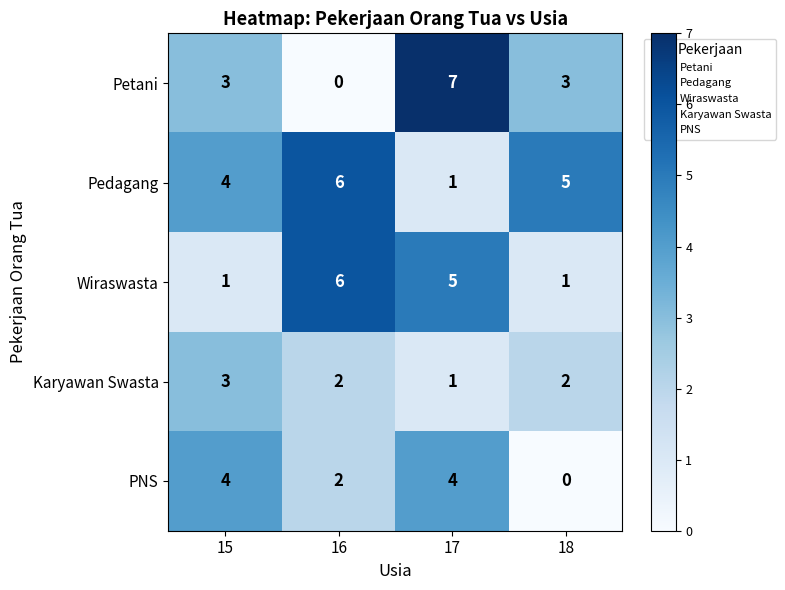

What is the difference between the Wiraswasta values at 17 and 15?

4